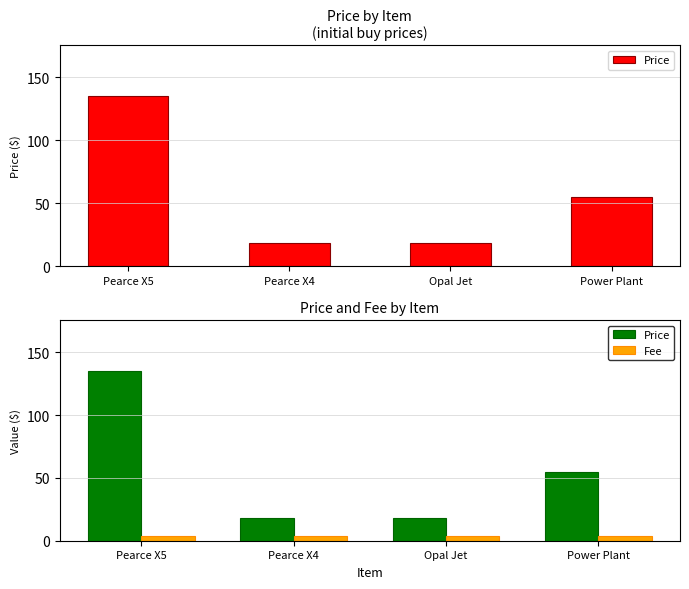

Which series has the largest range (max minus min)?

Price